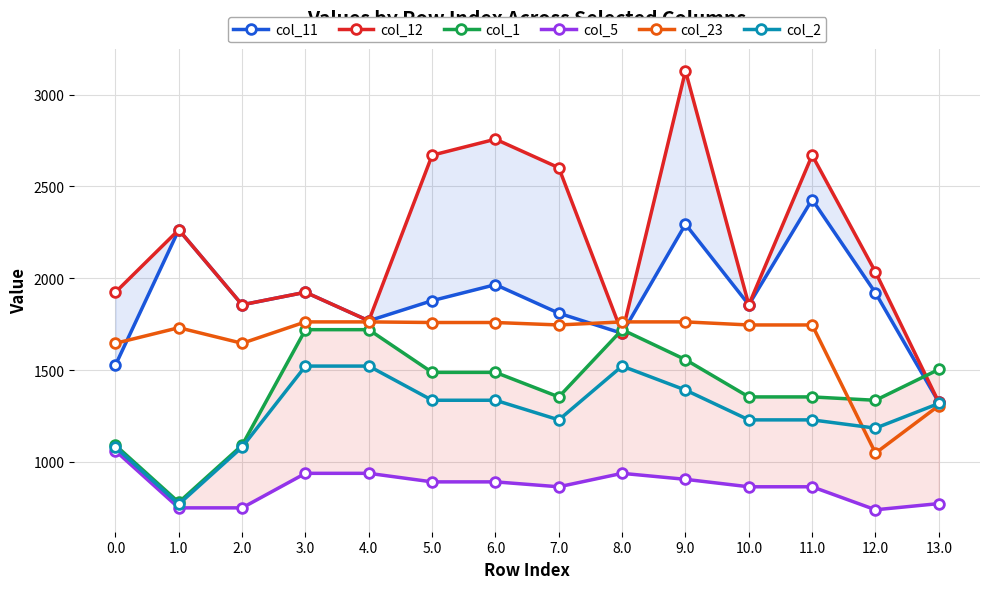

Where do col_23 and col_2 first cross each other?

11.0 and 12.0